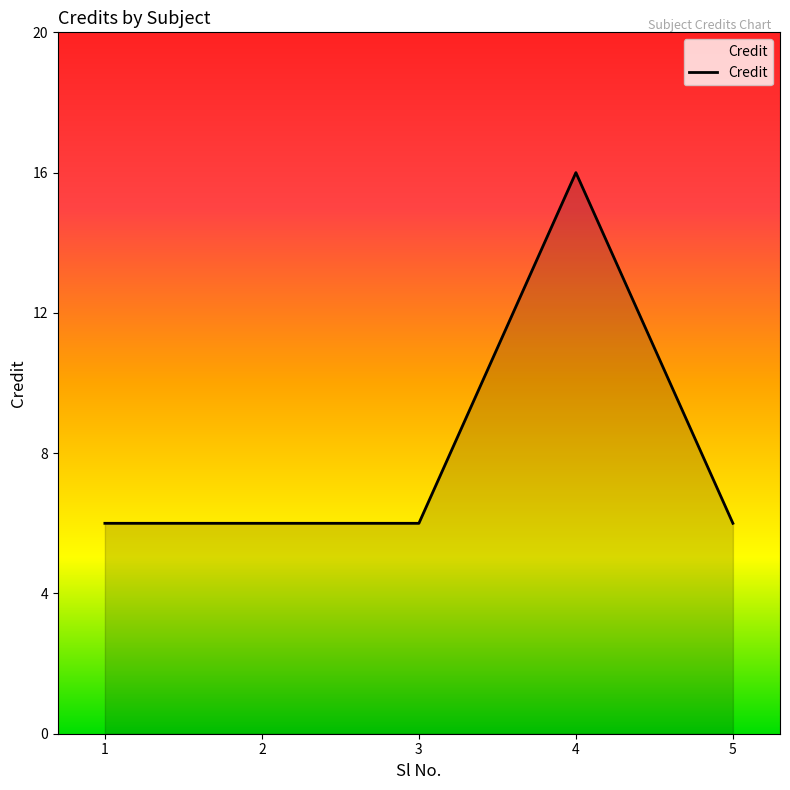

Reading right to left, list all the values displayed in this chart.

5=6	4=16	3=6	2=6	1=6